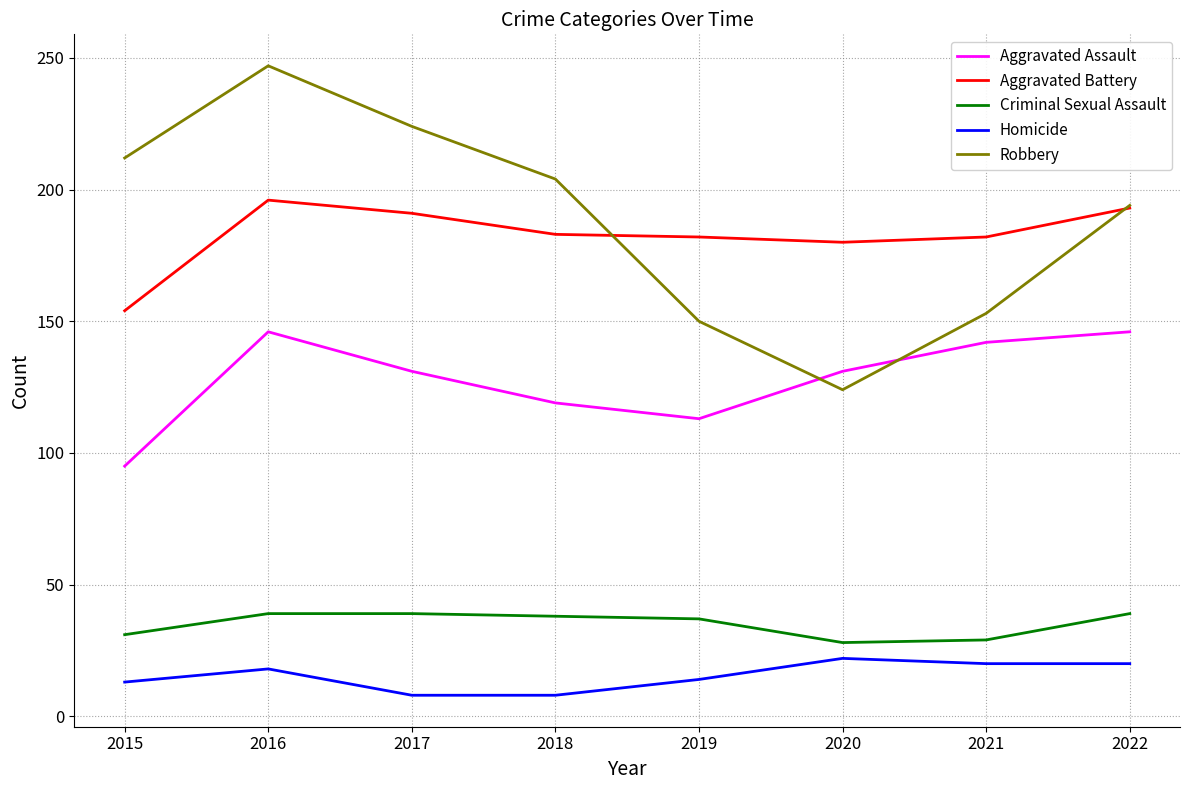

True or false: Aggravated Battery and Criminal Sexual Assault cross at least once.

False